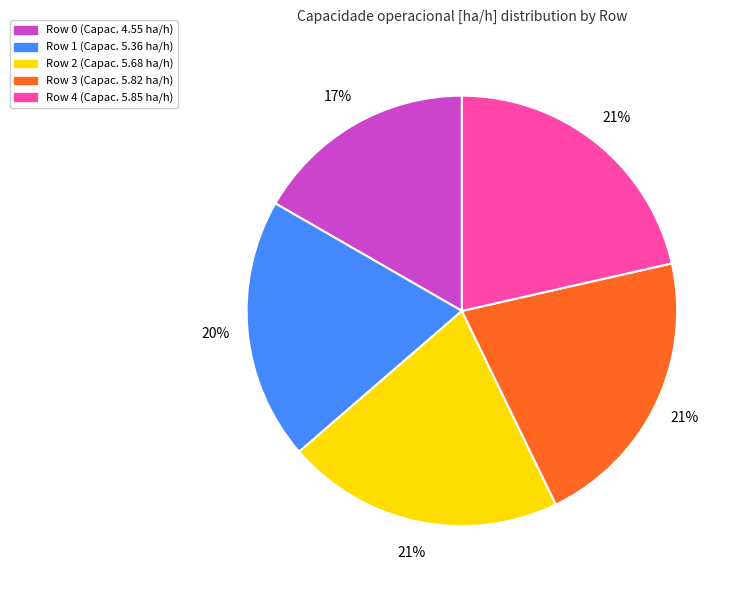

Count the number of slices in the pie.

5